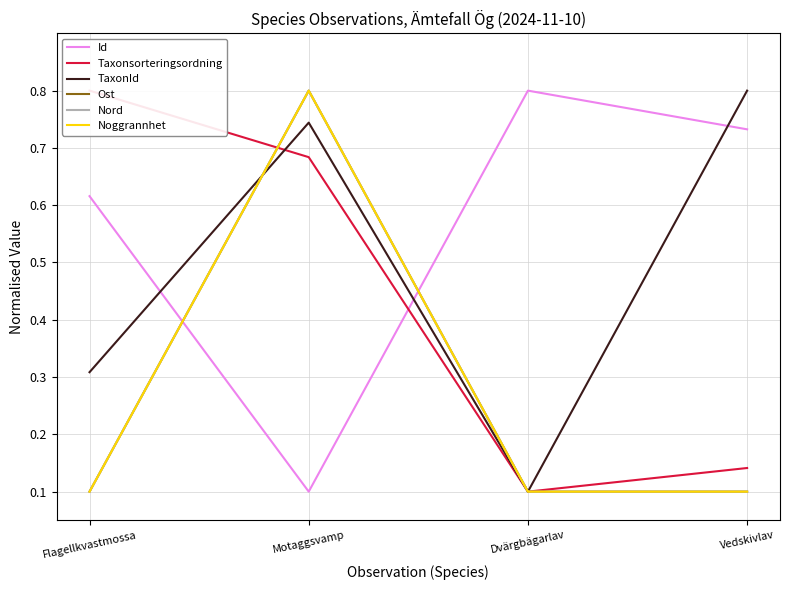

The value of Nord at Motaggsvamp is 0.4. True or false?

False